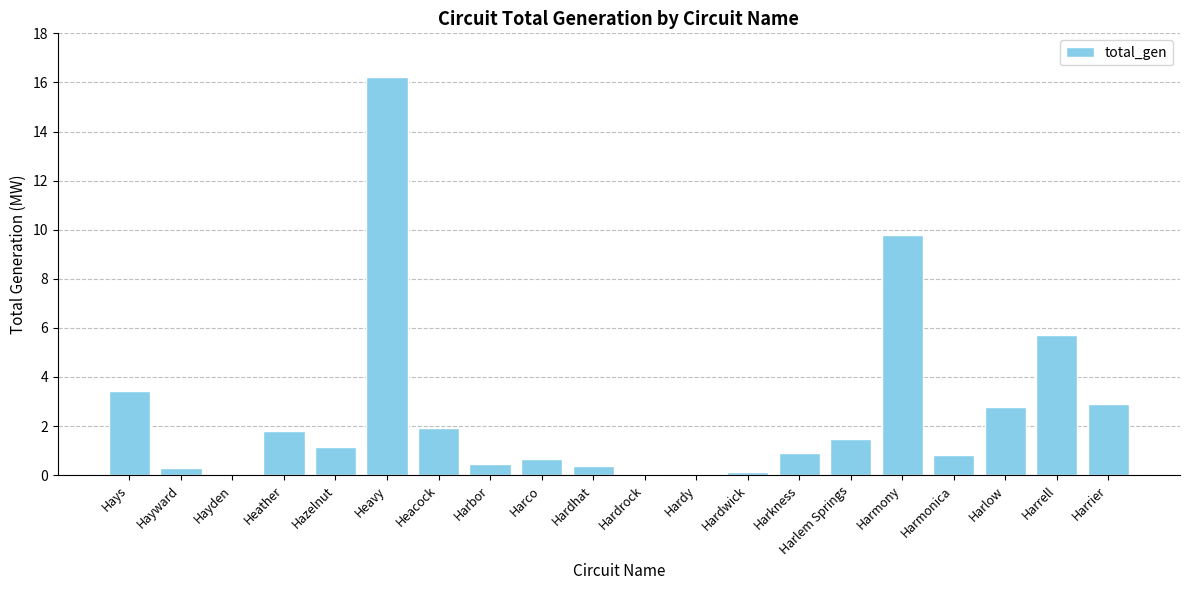

At which label is the value closest to 8?

Harmony